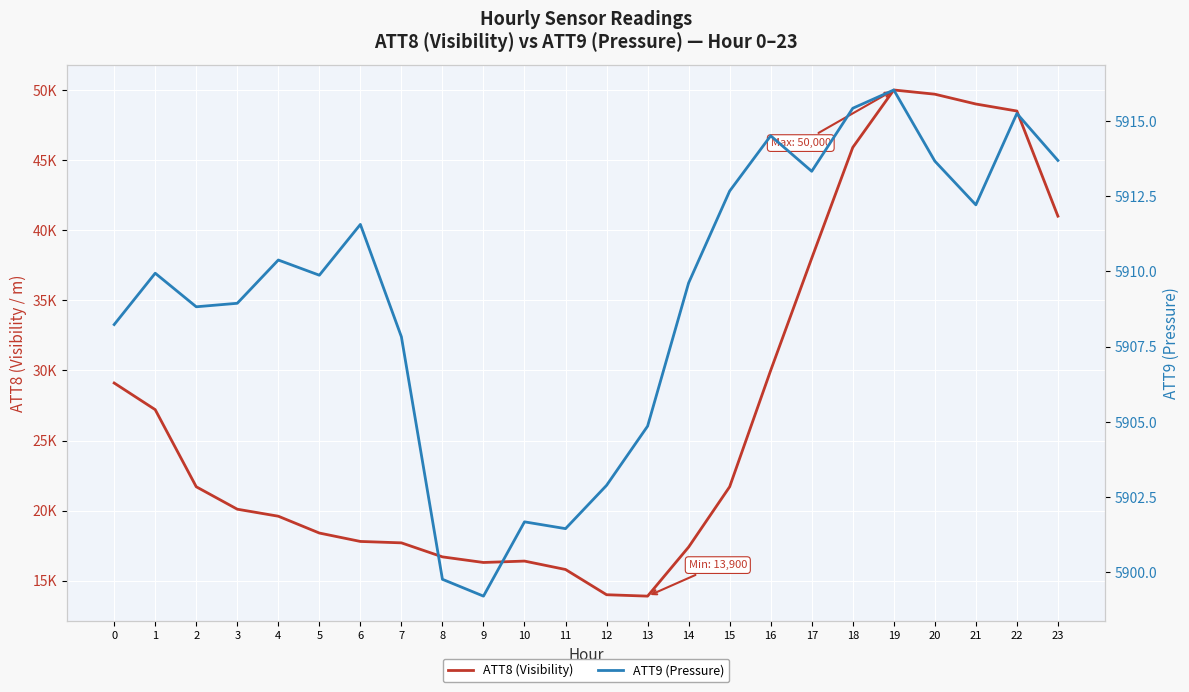

What are all the series names shown in the legend?

ATT8 (Visibility), ATT9 (Pressure)